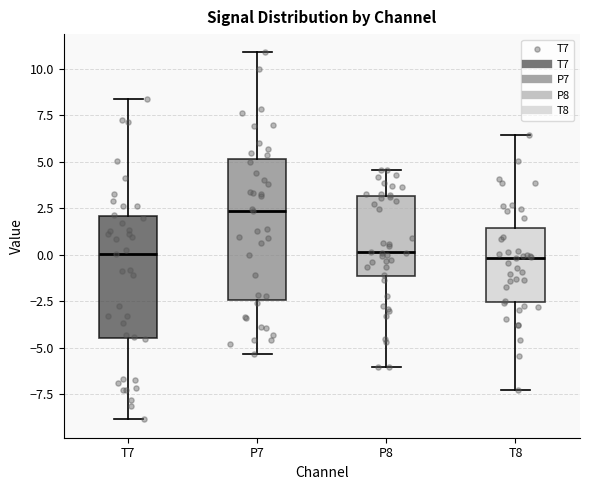

Reading left to right, transcribe this box plot: for each box, give where its median line is, the range the box spans, and where its two whiskers end, as read against the y-axis. The values are not printed on the chart, so give them approximately, as read against the axis.

T7: median 0.0, box -4.5 to 2.0, whiskers -9.0 to 8.5
P7: median 2.5, box -2.5 to 5.0, whiskers -5.5 to 11.0
P8: median 0.0, box -1.0 to 3.0, whiskers -6.0 to 4.5
T8: median 0.0, box -2.5 to 1.5, whiskers -7.5 to 6.5